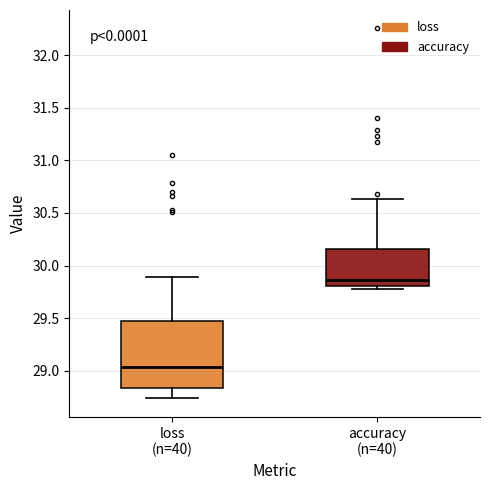

Where does the median line of the box for accuracy (n=40) sit on the y-axis? The values are not printed on the chart, so give them approximately, as read against the axis.

29.85